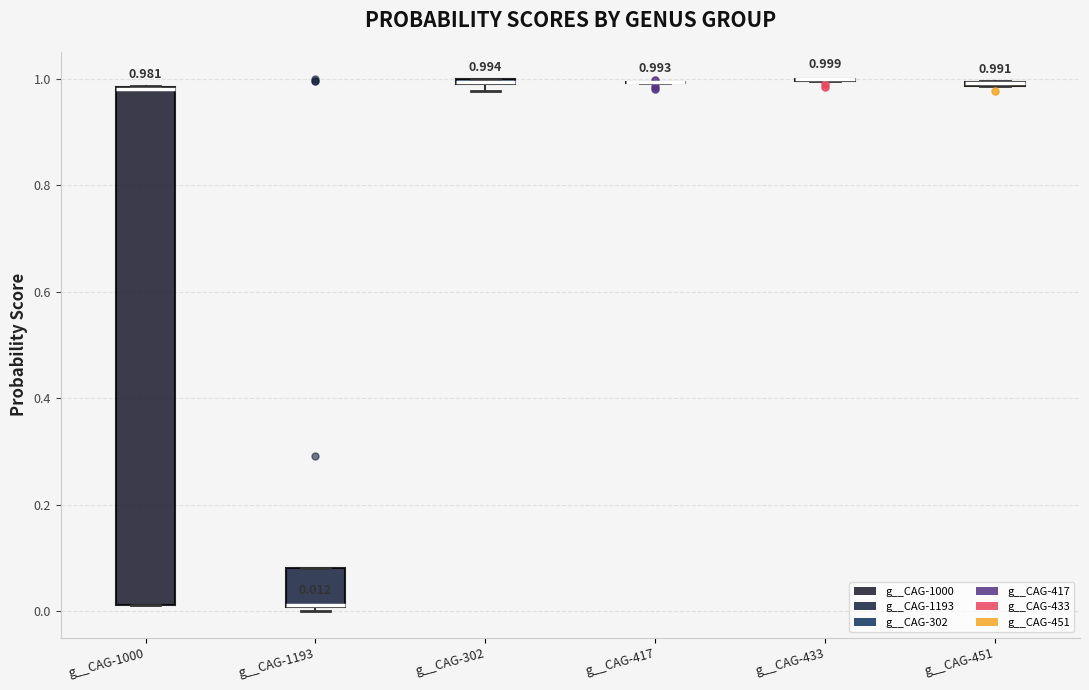

Comparing the boxes themselves (not the whiskers), which one is the tallest?

g__CAG-1000